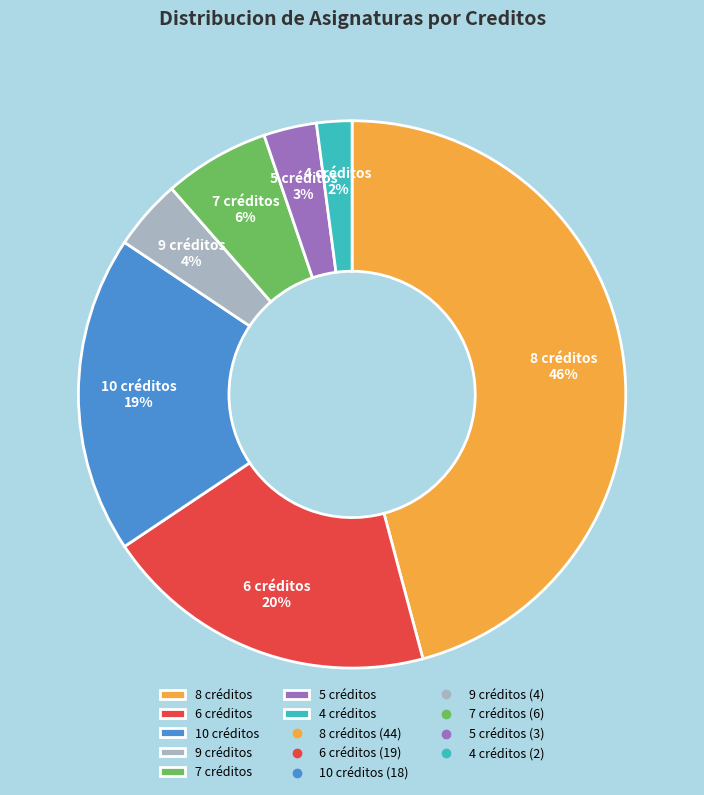

Rank the categories by value from lowest to highest.

4 créditos, 5 créditos, 9 créditos, 7 créditos, 10 créditos, 6 créditos, 8 créditos